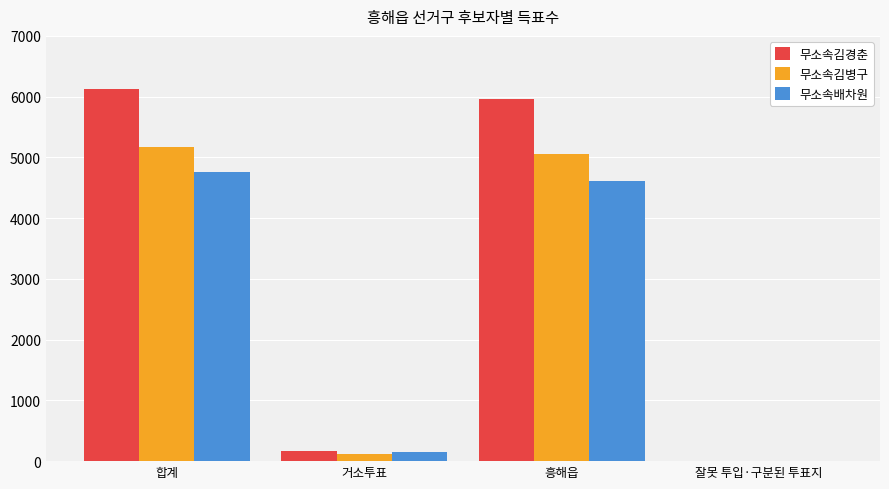

Reading left to right, extract all data points from this chart.

무소속김경춘: 합계=6129	거소투표=163	흥해읍=5962	잘못 투입·구분된 투표지=4
무소속김병구: 합계=5173	거소투표=113	흥해읍=5057	잘못 투입·구분된 투표지=3
무소속배차원: 합계=4754	거소투표=147	흥해읍=4604	잘못 투입·구분된 투표지=3